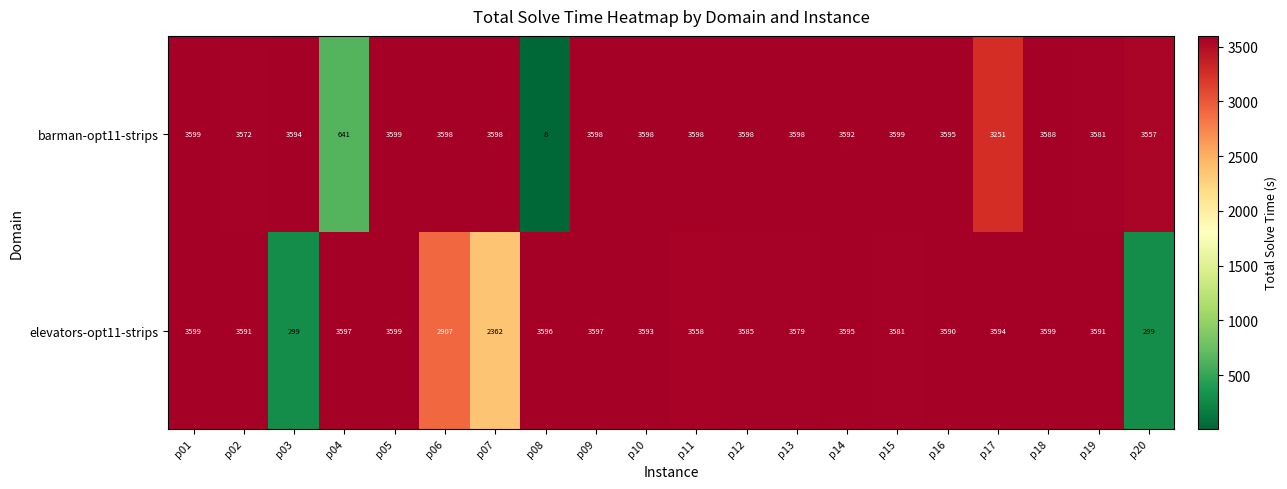

How many data points in barman-opt11-strips are less than 3598?

10